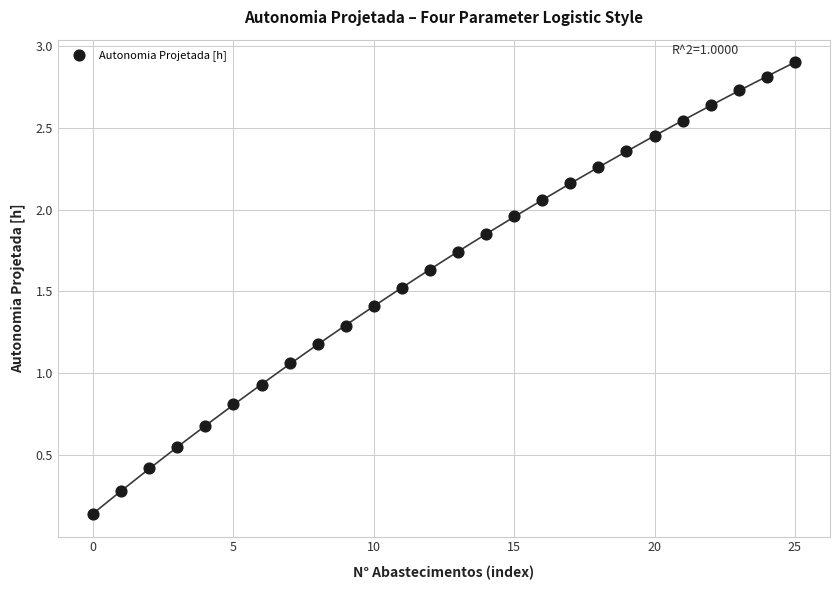

What is the range of Y values (max minus min)?

2.8